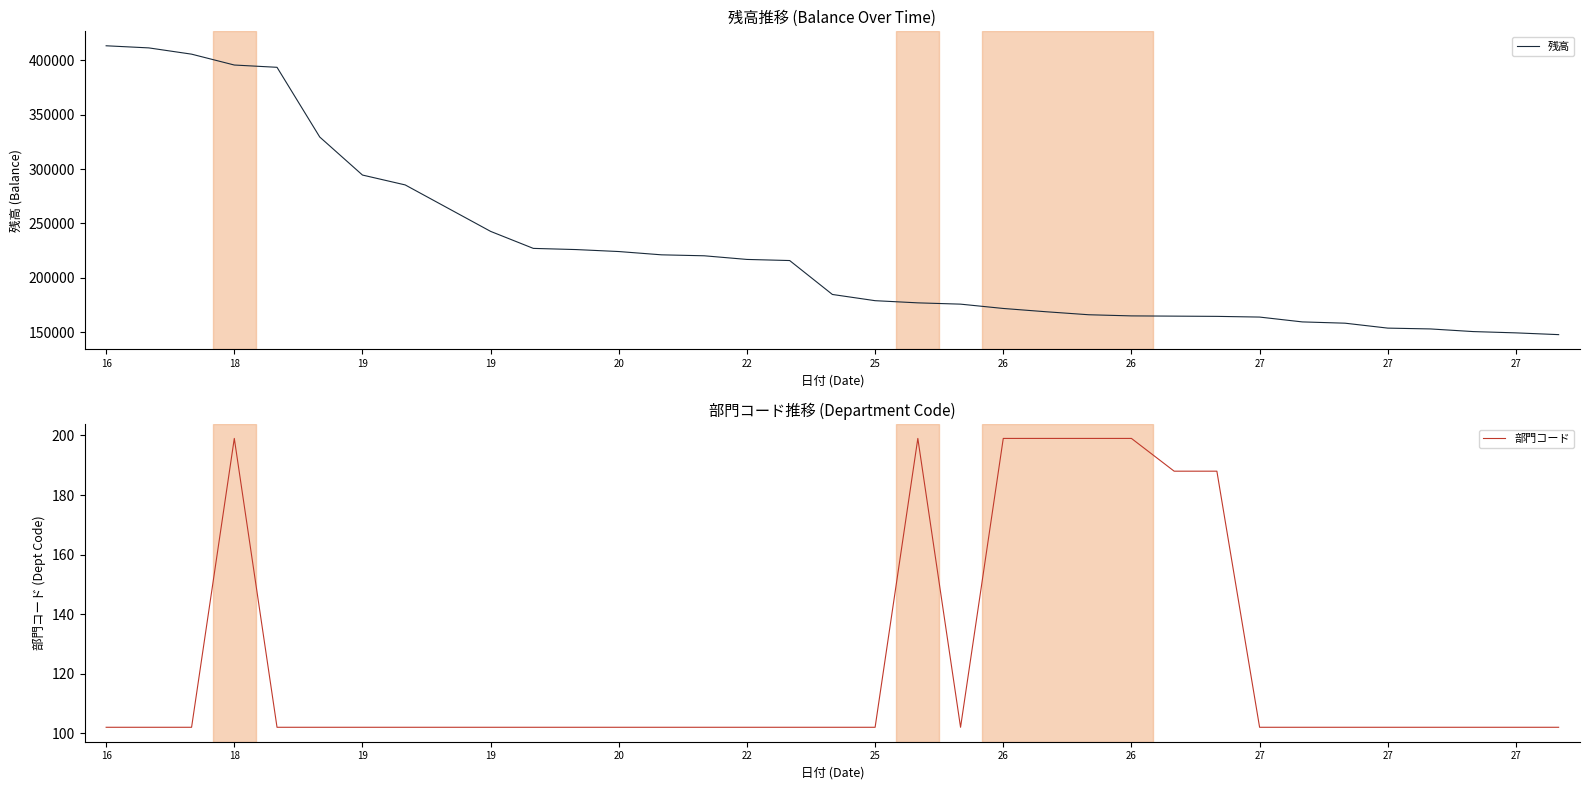

How many values in the 部門コード series exceed 102?

8